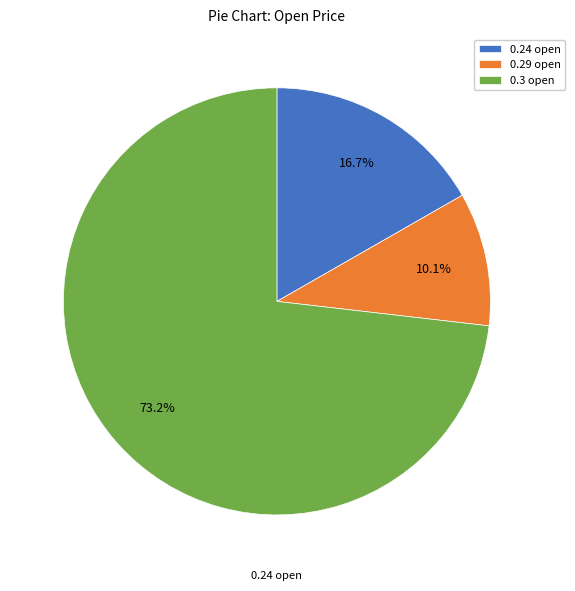

Count the number of slices in the pie.

3